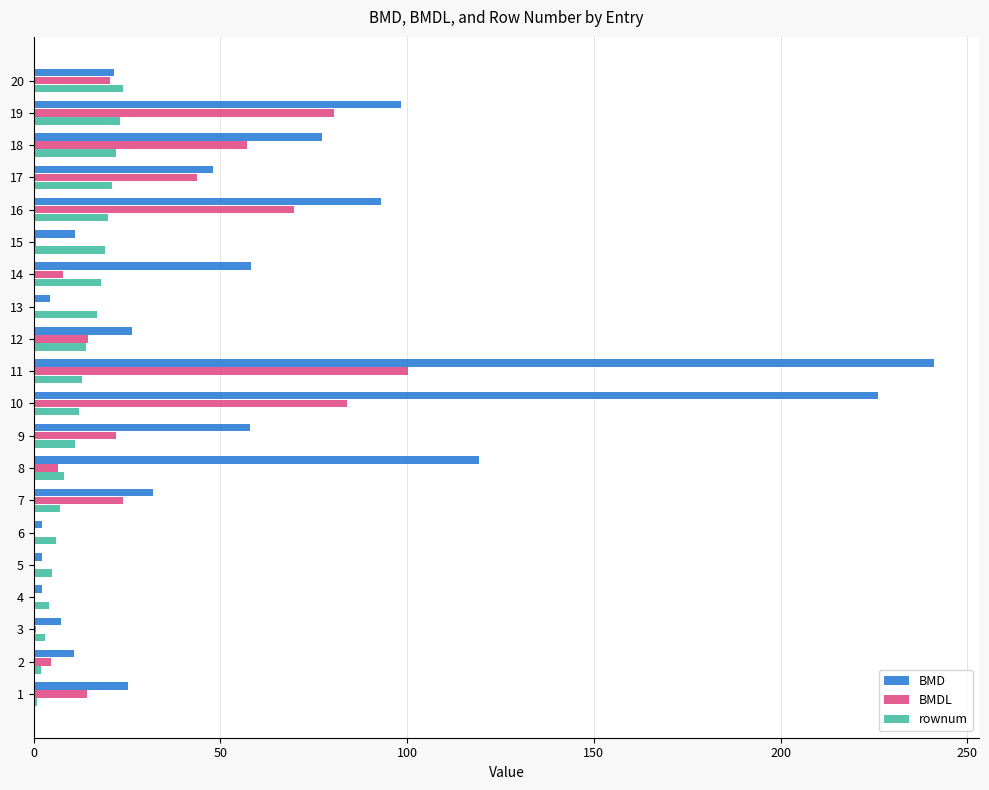

What is the average value of the BMDL series?

27.6